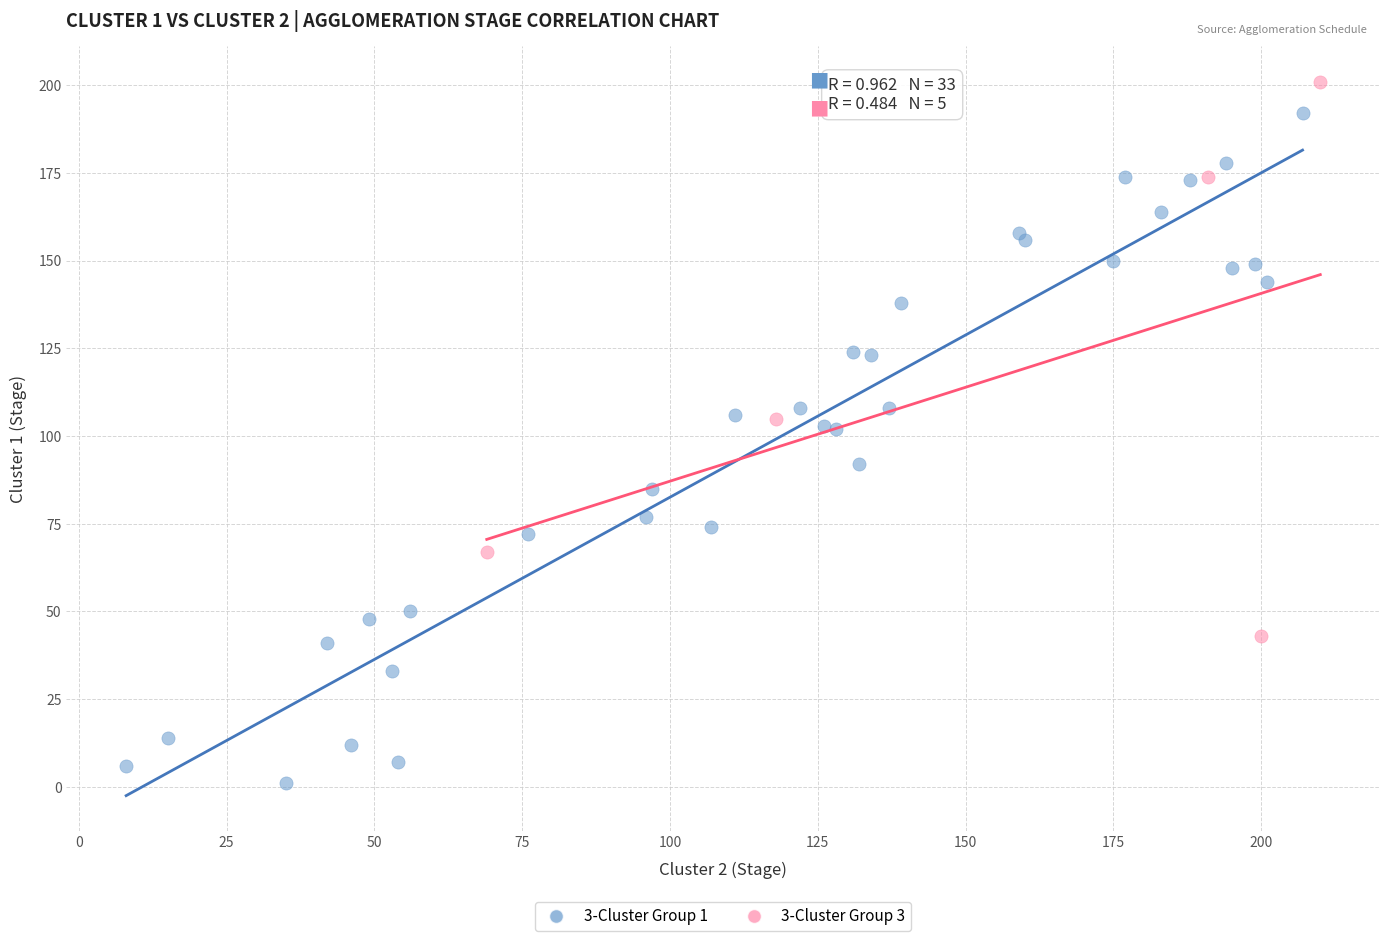

Which series contains the lowest Y value?

3-Cluster Group 1